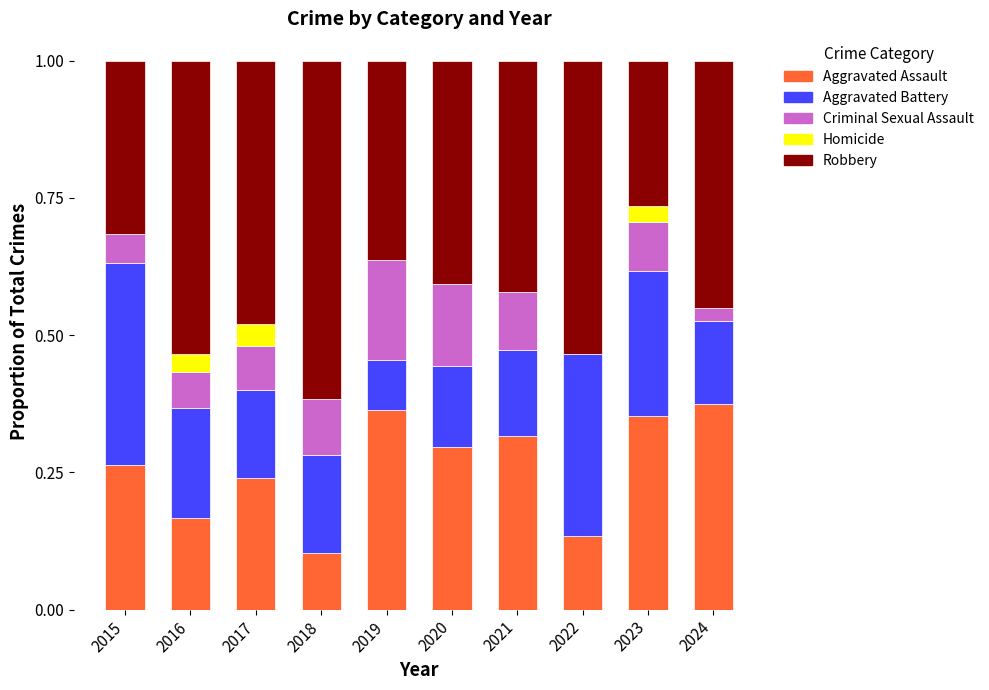

The value of Aggravated Assault at 2017 is 0.2. True or false?

True